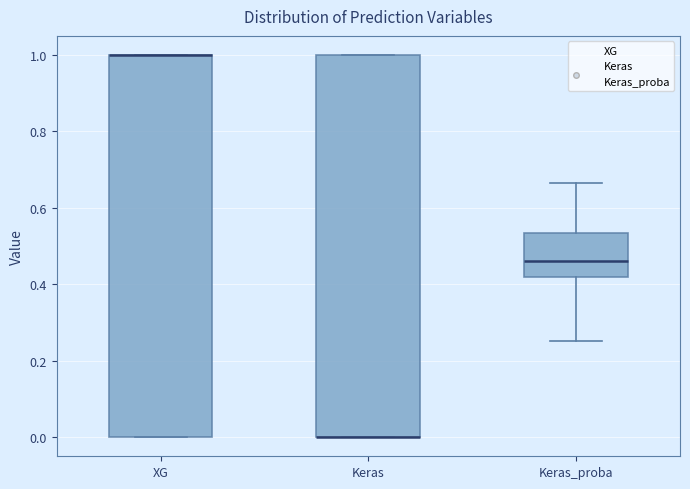

Reading left to right, transcribe this box plot: for each box, give where its median line is, the range the box spans, and where its two whiskers end, as read against the y-axis. The values are not printed on the chart, so give them approximately, as read against the axis.

XG: median 1.00 (drawn on the box's upper edge), box 0.00 to 1.00, whiskers 0.00 to 1.00
Keras: median 0.00 (drawn on the box's lower edge), box 0.00 to 1.00, whiskers 0.00 to 1.00
Keras_proba: median 0.46, box 0.42 to 0.54, whiskers 0.26 to 0.66